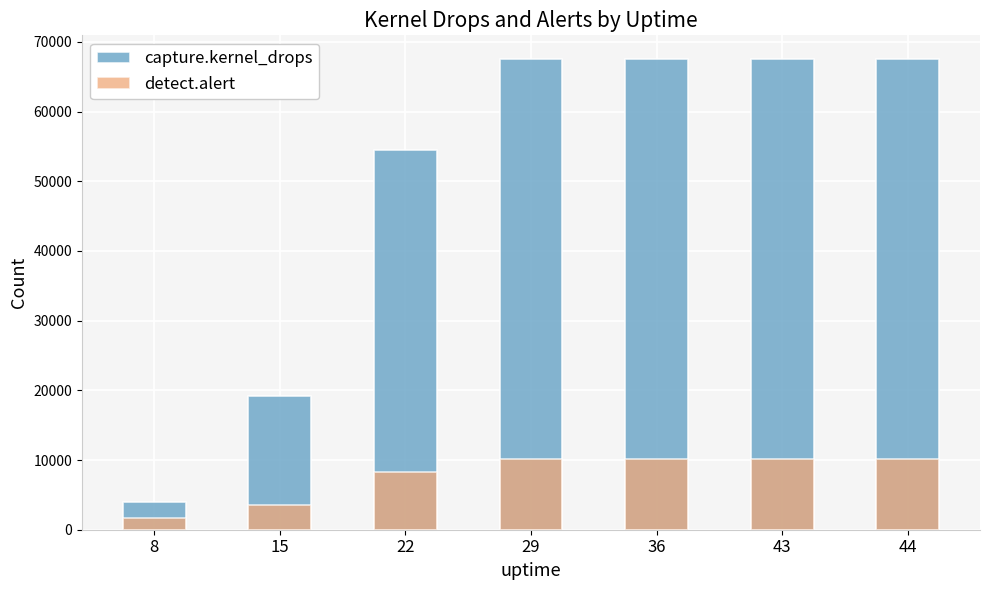

What is the approximate value of capture.kernel_drops at 15?

19170